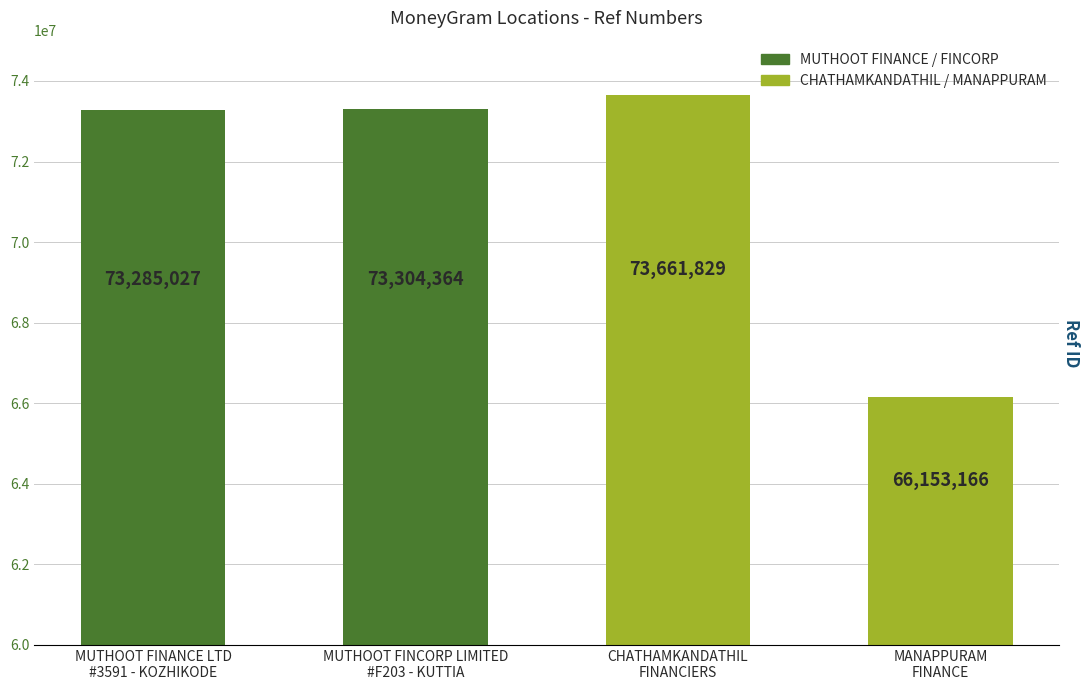

What is the ratio of the value at MUTHOOT FINANCE LTD
#3591 - KOZHIKODE to the value at CHATHAMKANDATHIL
FINANCIERS?

1.0